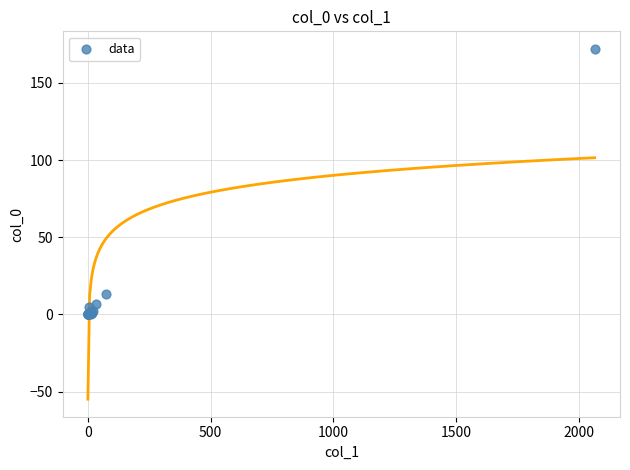

What Y value in the scatter plot is closest to 86?

13